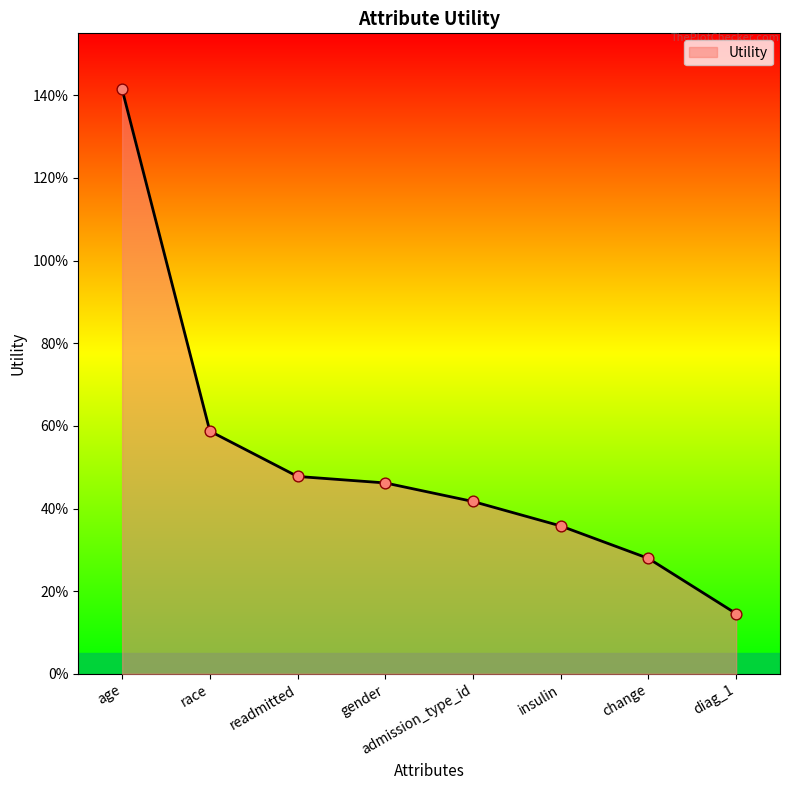

What is the change in value from age to insulin?

-1.1